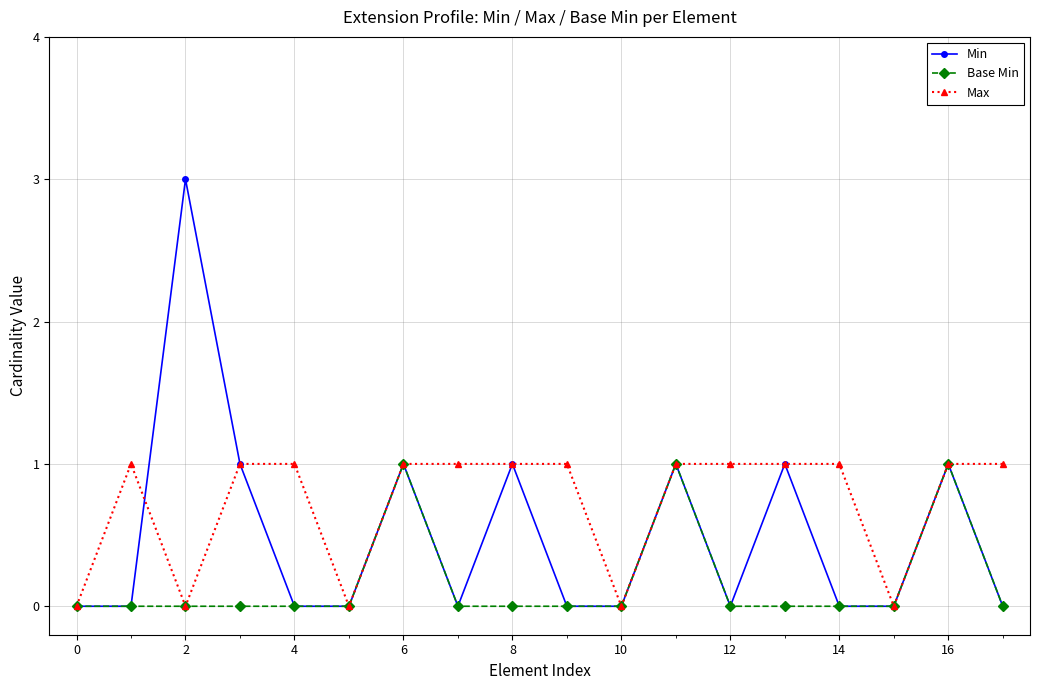

Reading left to right, transcribe all the data shown in this chart.

Min: 0	0	3	1	0	0	1	0	1	0	0	1	0	1	0	0	1	0
Base Min: 0	0	0	0	0	0	1	0	0	0	0	1	0	0	0	0	1	0
Max: 0	1	0	1	1	0	1	1	1	1	0	1	1	1	1	0	1	1